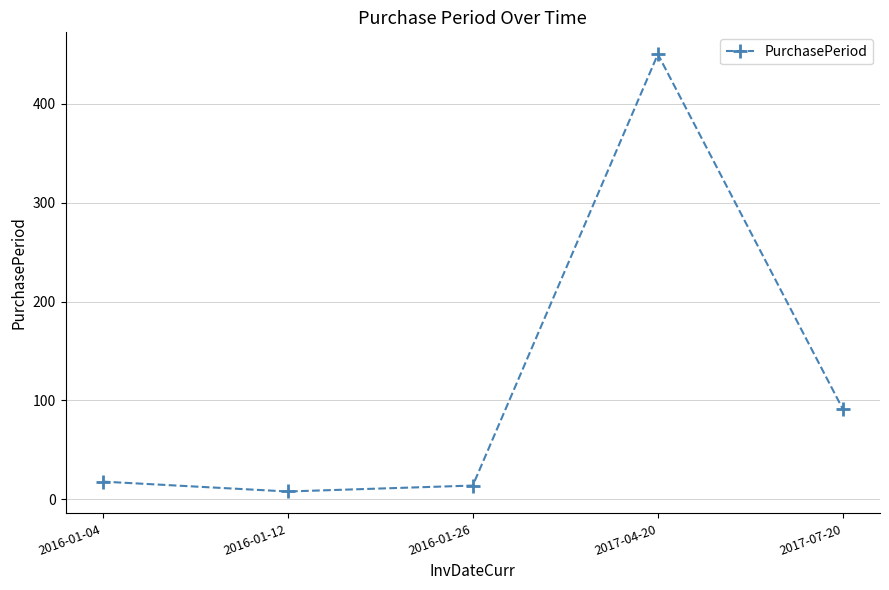

Read the value at 2017-07-20, to the nearest 5.

90